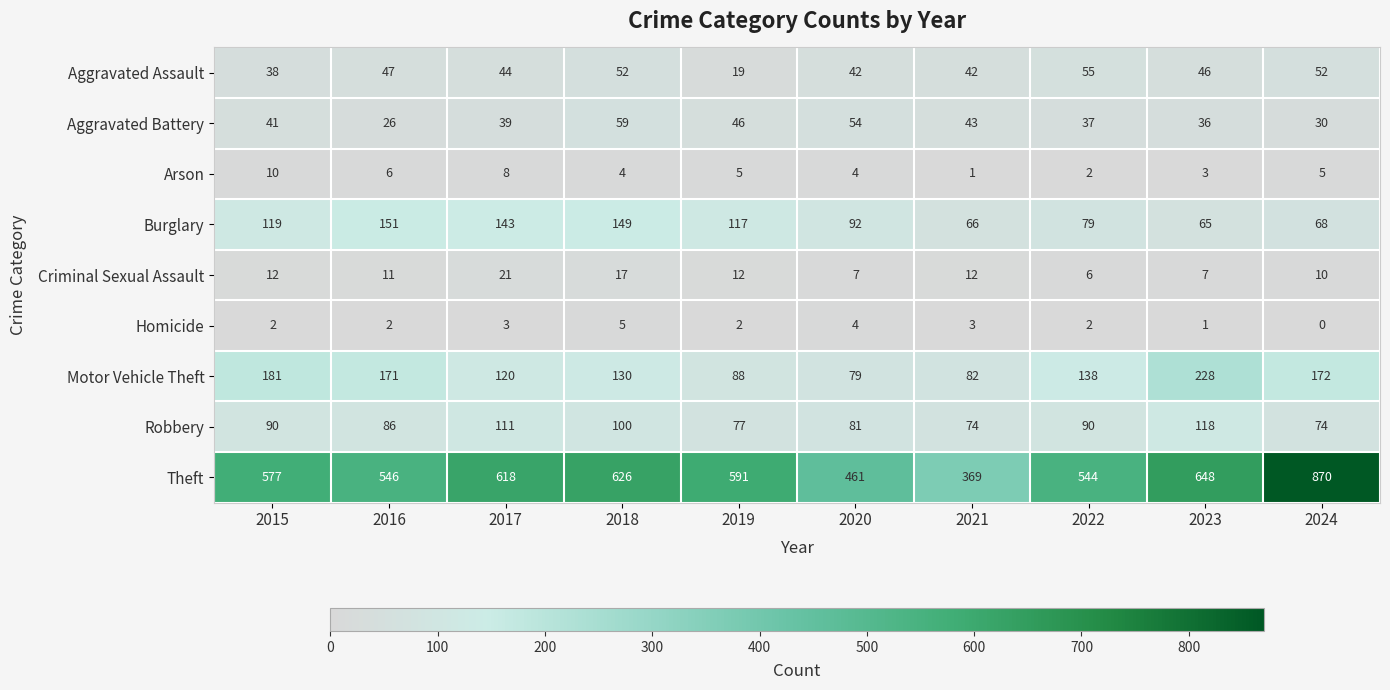

How many categories are shown in the chart?

10